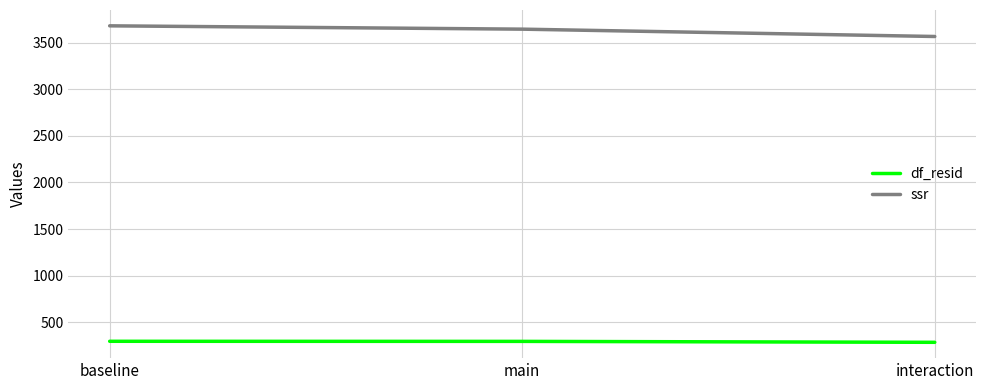

The value of df_resid at main is 295.0. True or false?

True